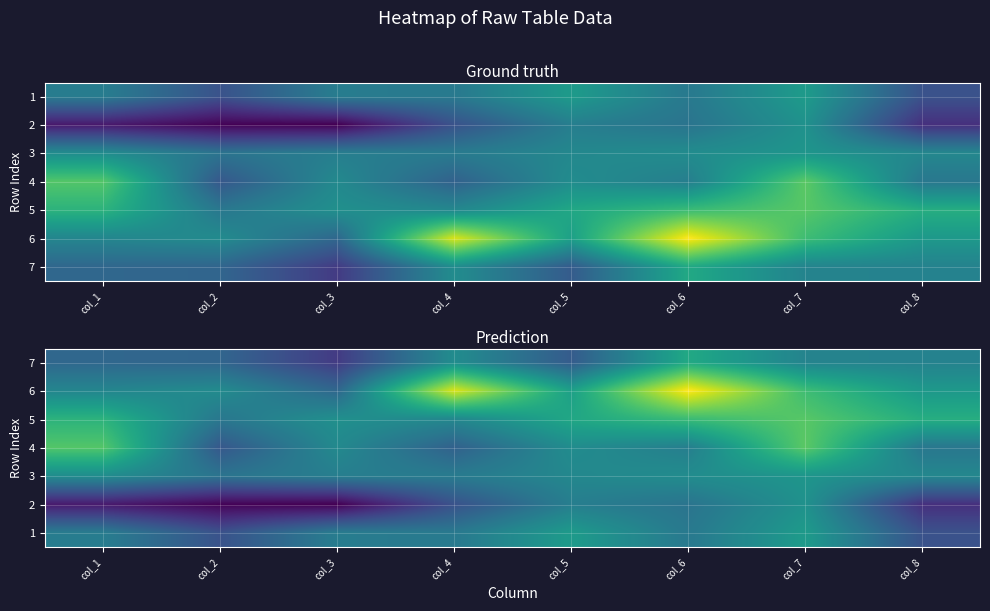

Which has a higher value, col_2 or col_4?

col_4